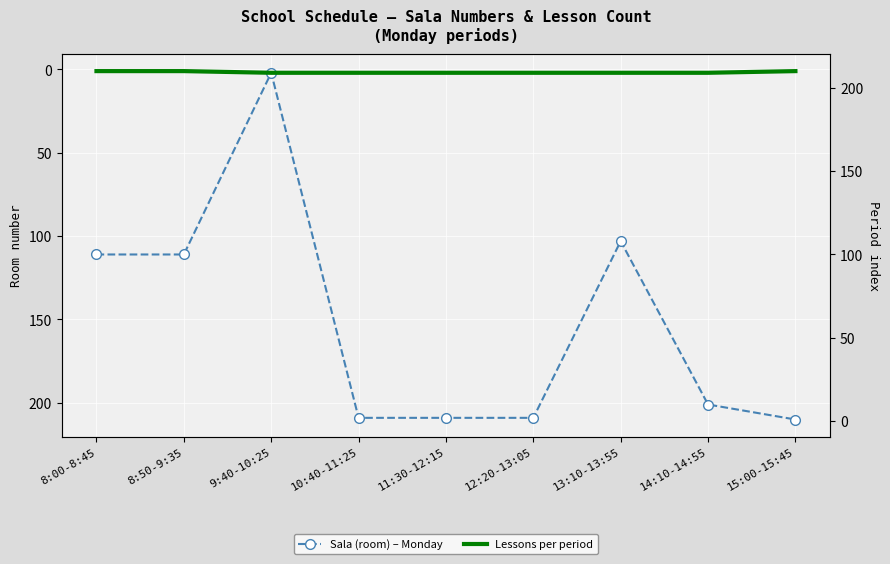

What position from the right is 10:40-11:25?

6